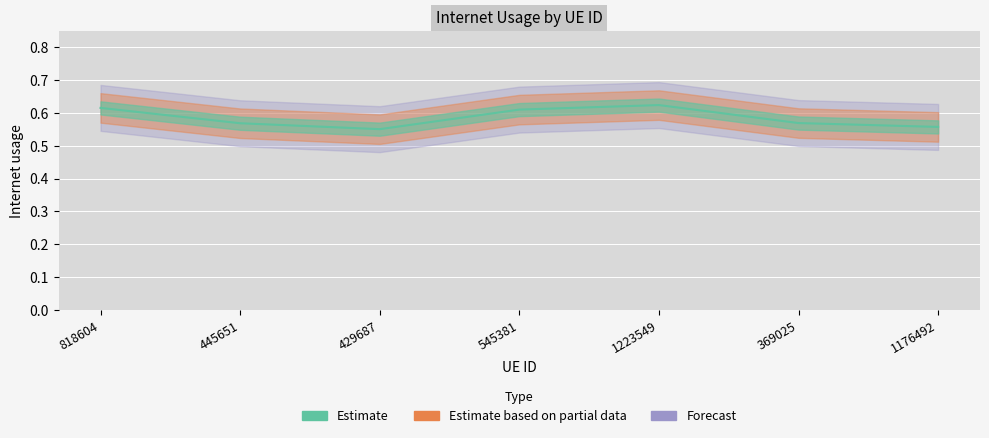

Which label corresponds to the smallest value in the chart?

429687